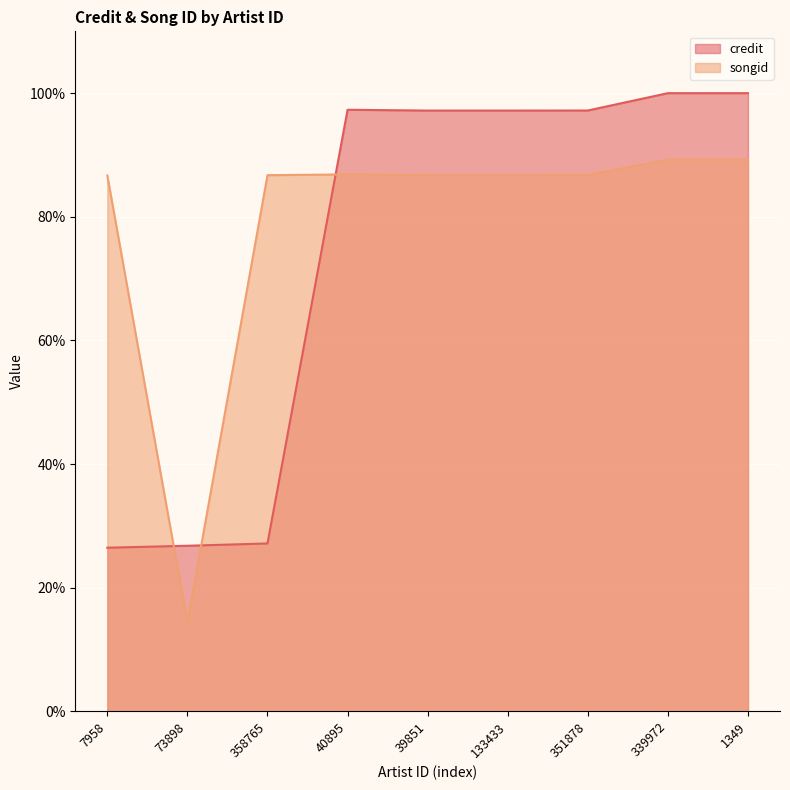

What is the label of the 1st point from the right?

1349